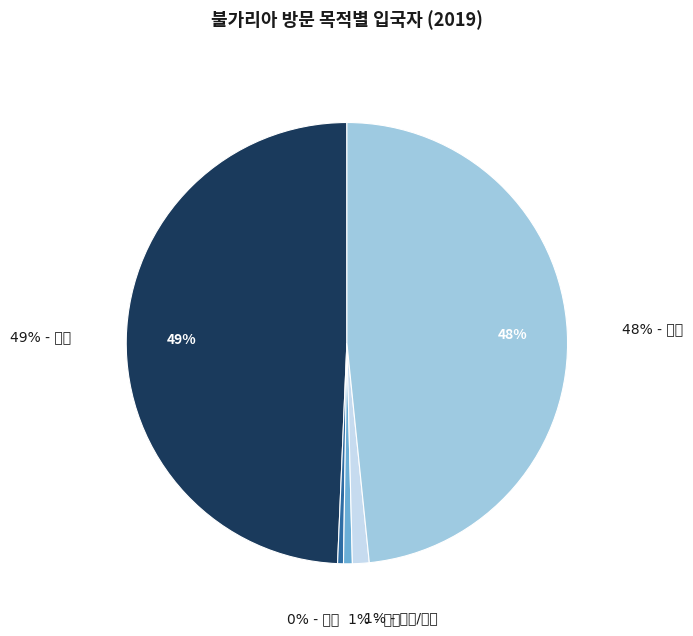

Do 4 and 10 together represent more than half of the pie?

No